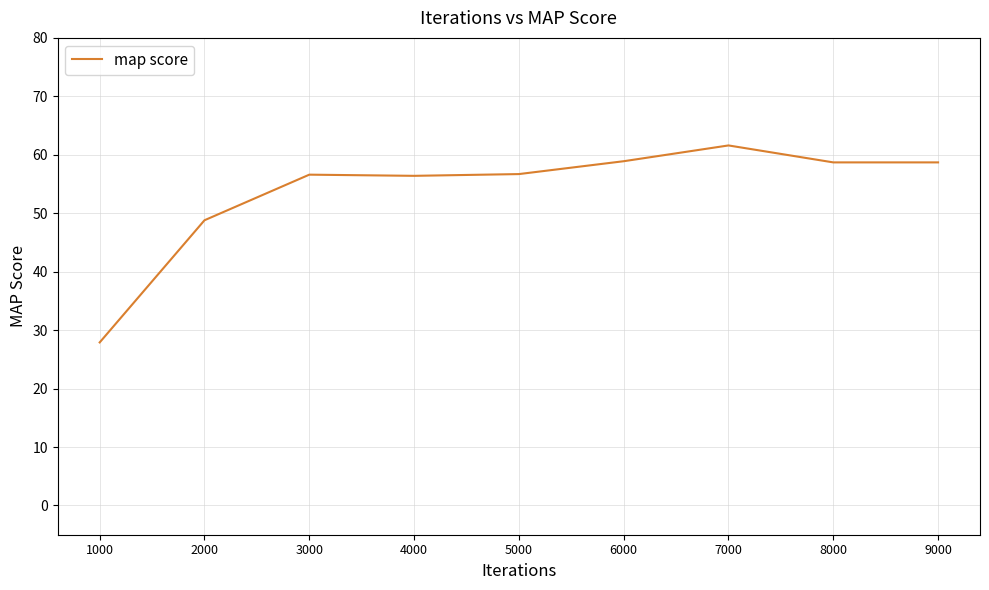

True or false: there are more than 2 points higher than both neighbors.

False